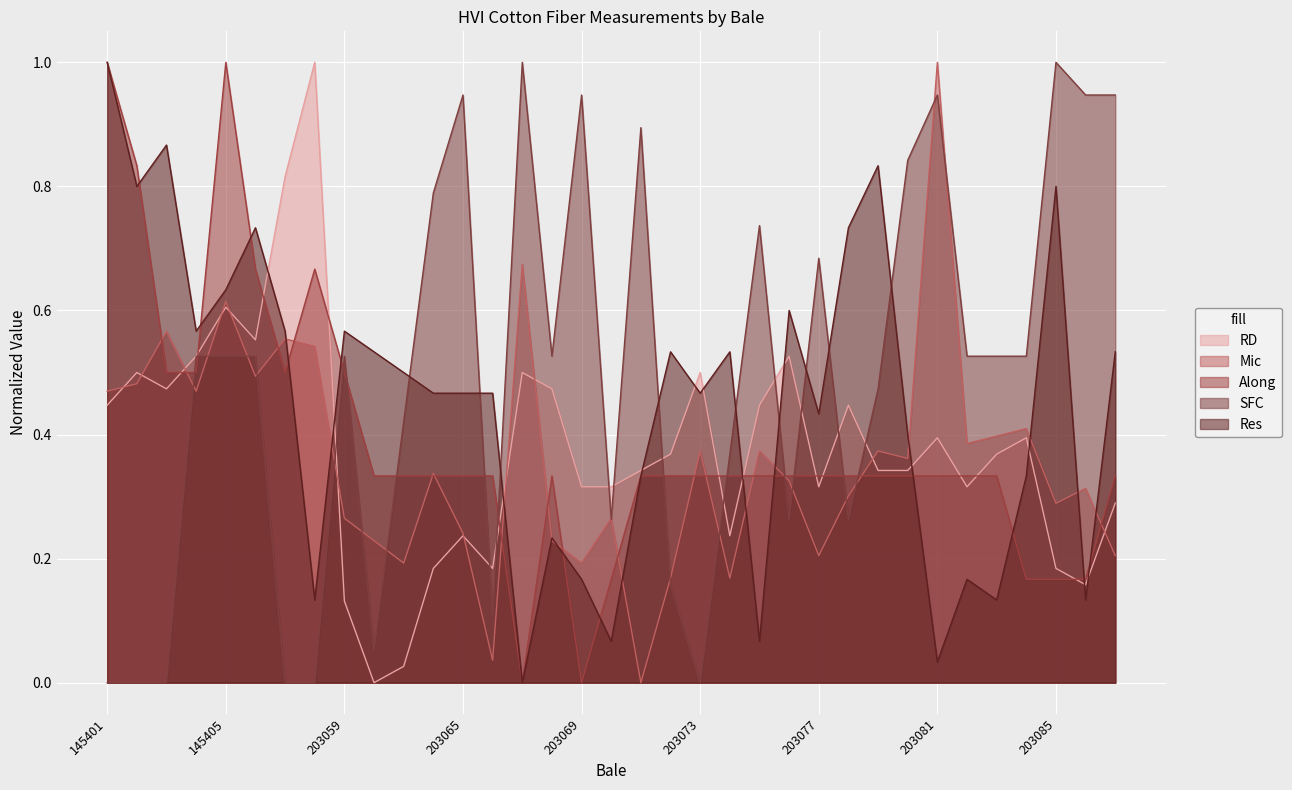

How many interior local peaks does the RD series have?

10